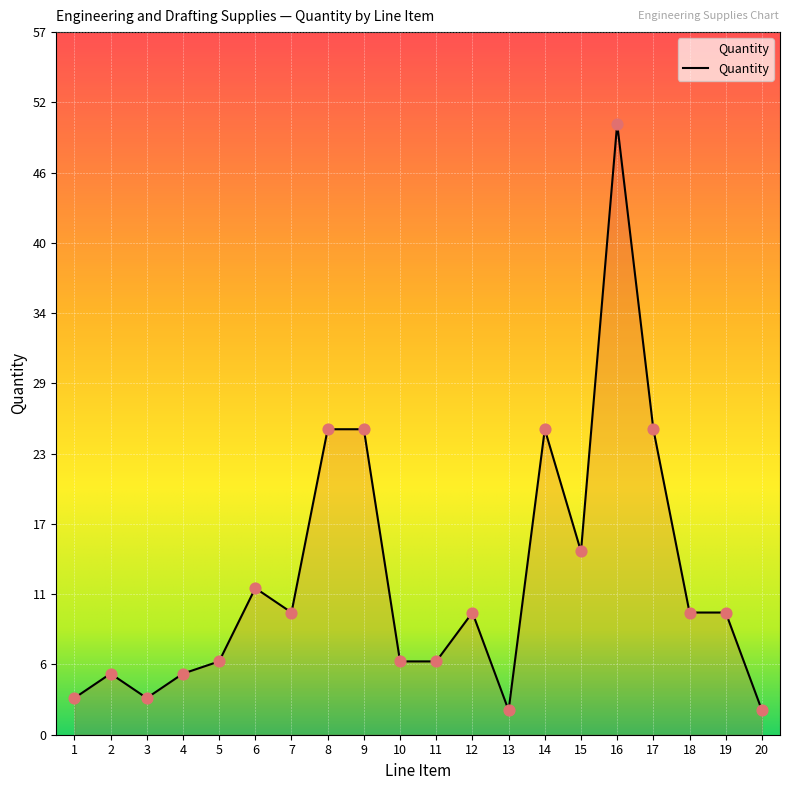

What is the change in value from 4 to 11?

+1